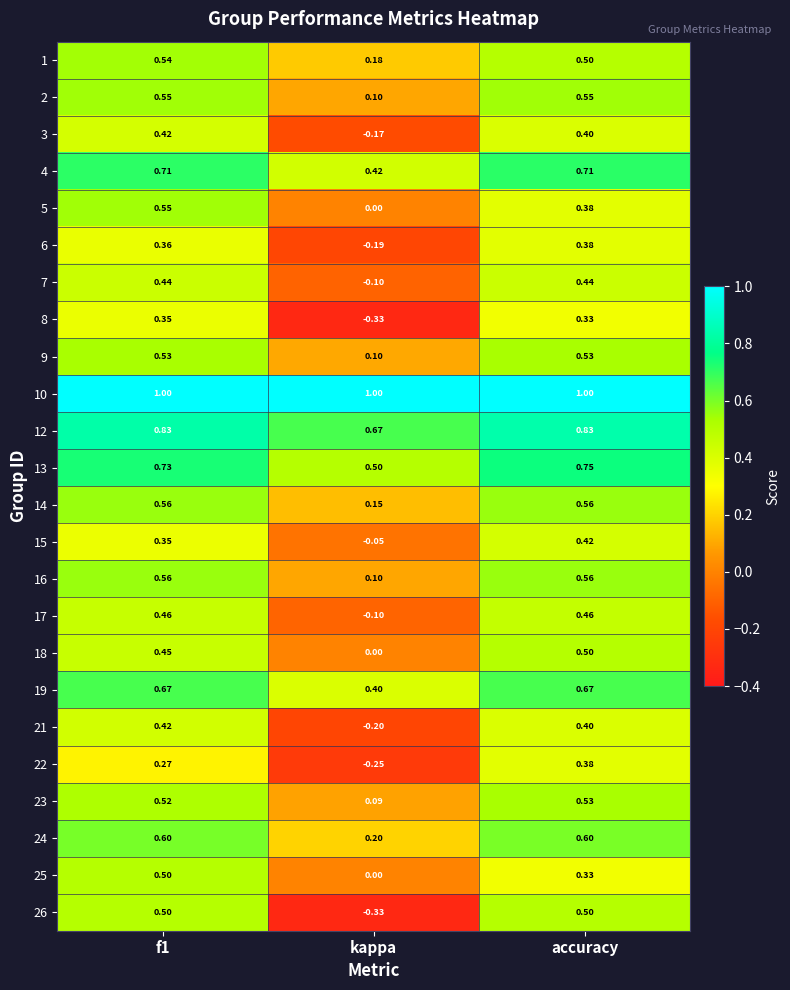

Is the value of 16 at kappa greater than the value of 18 at kappa?

Yes